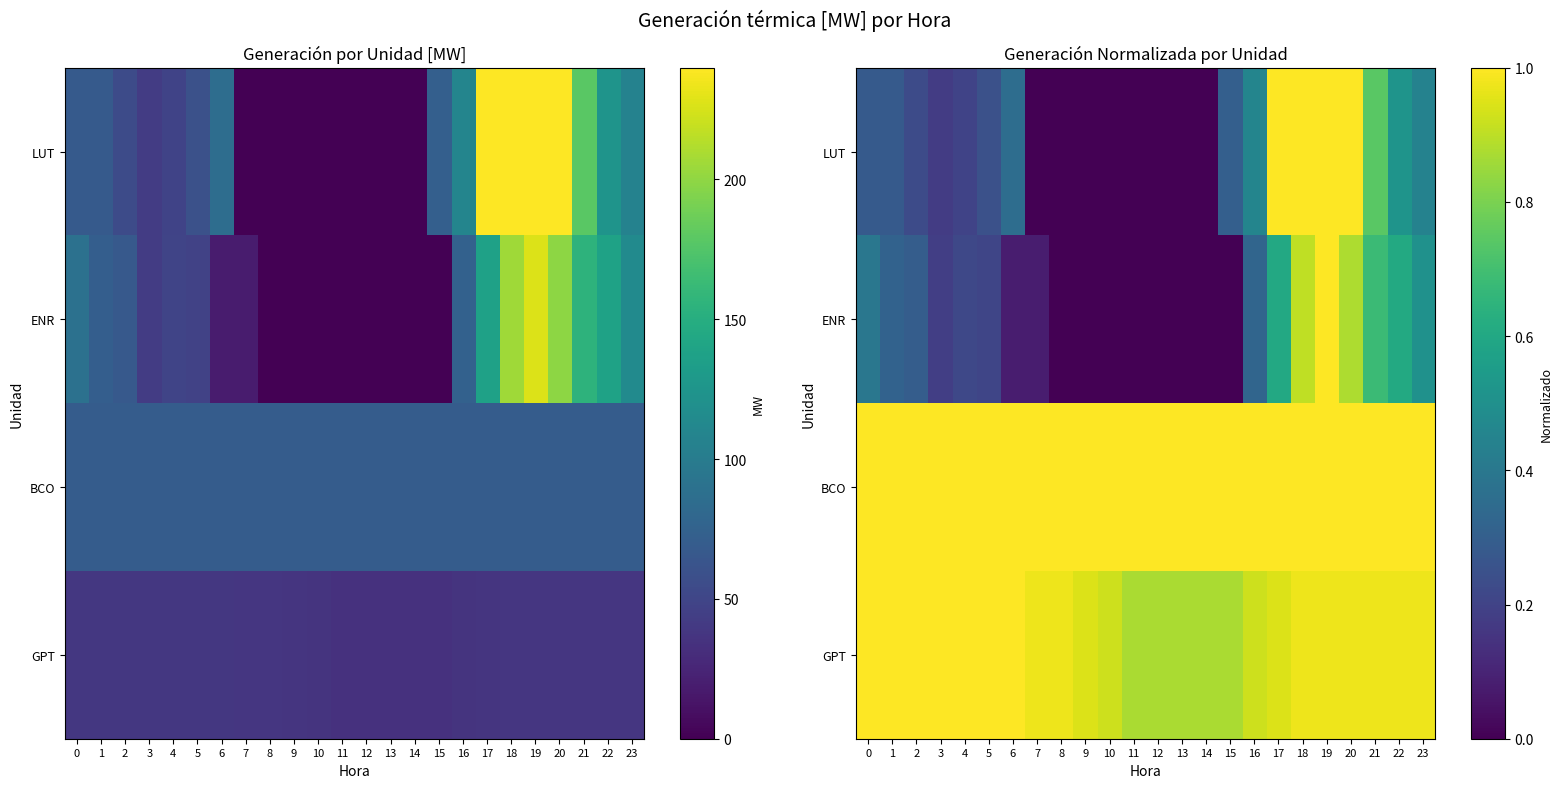

Rank the series at 12 from highest to lowest value.

BCO, GPT, LUT, ENR